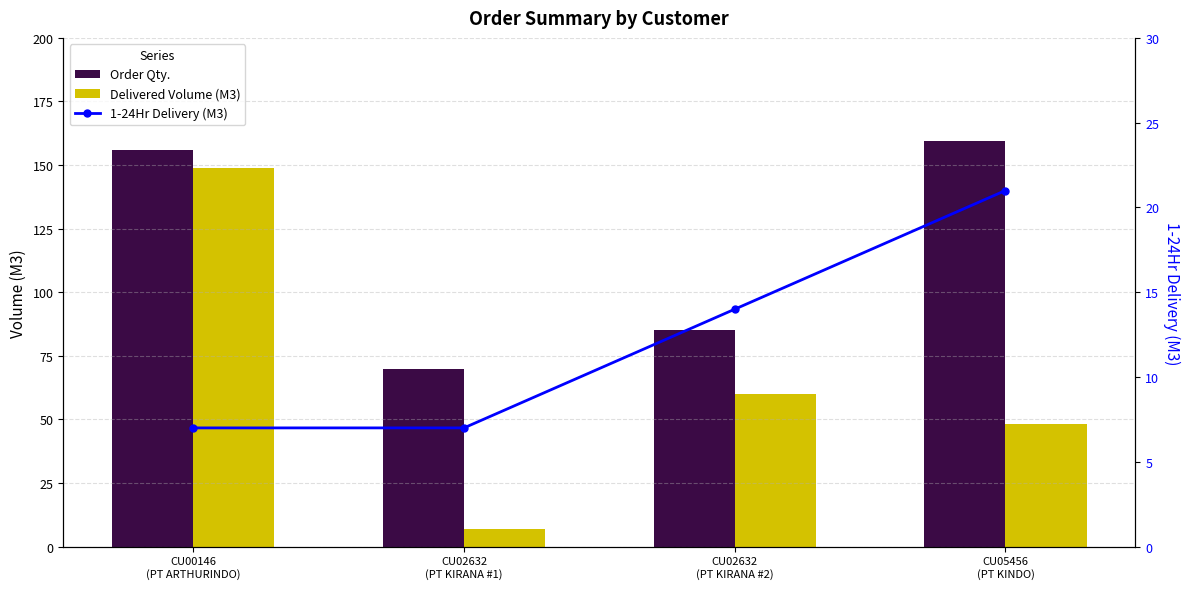

The value of Delivered Volume (M3) at CU05456
(PT KINDO) is 48.3. True or false?

True